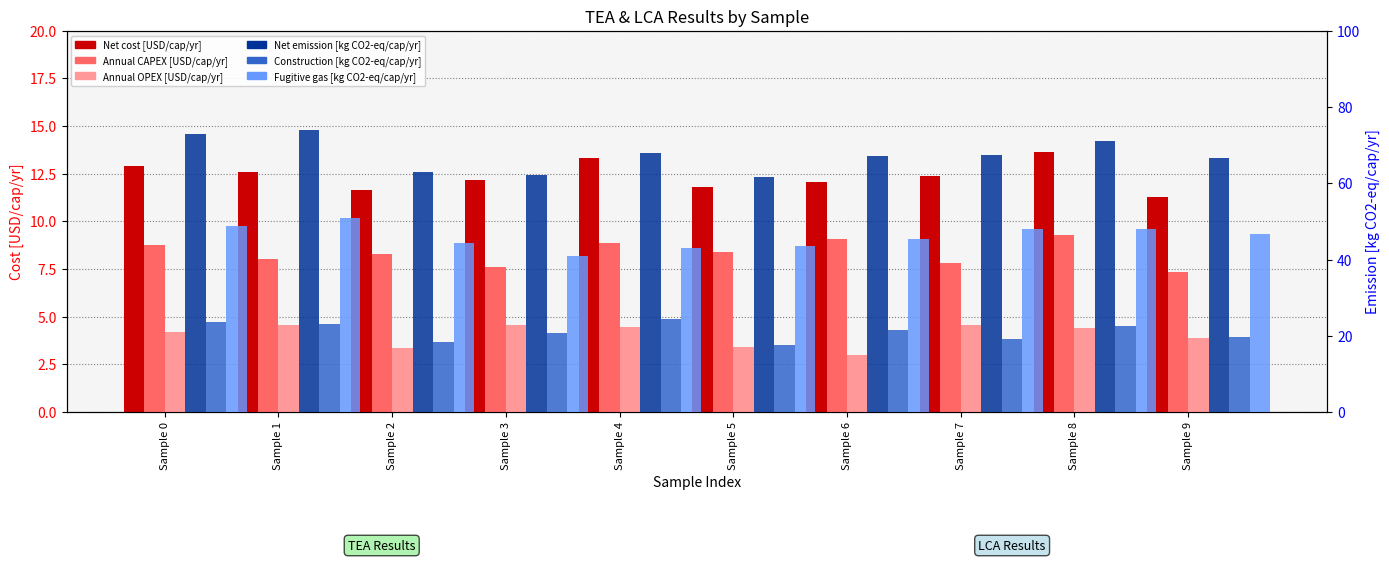

Which series has the largest total across all categories?

Net emission [kg CO2-eq/cap/yr]